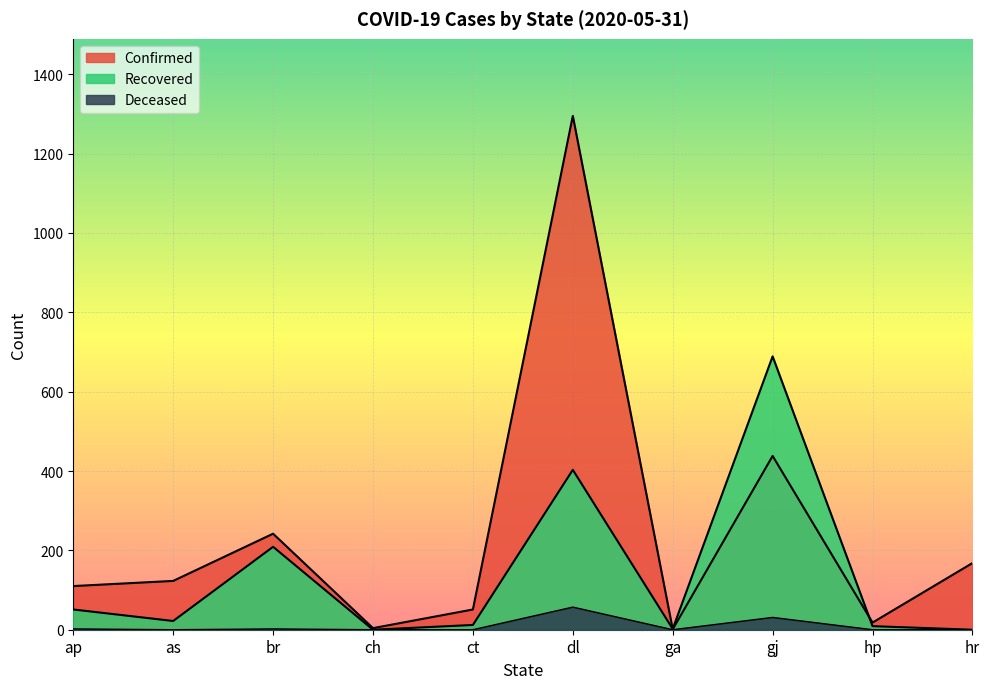

What is the label of the 10th point from the left?

hr